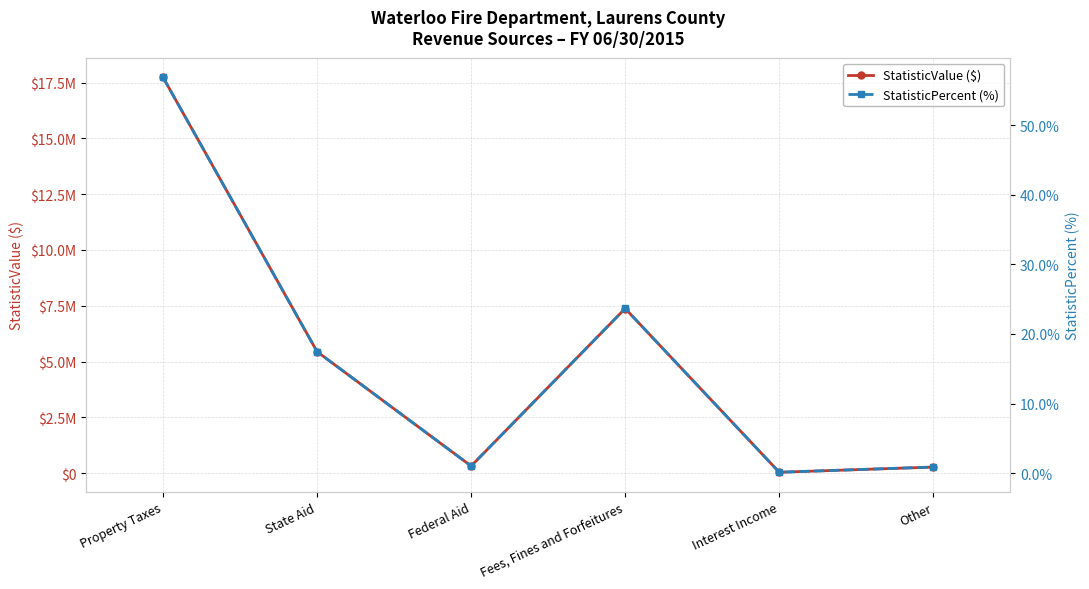

True or false: StatisticValue ($) and StatisticPercent (%) cross at least once.

False